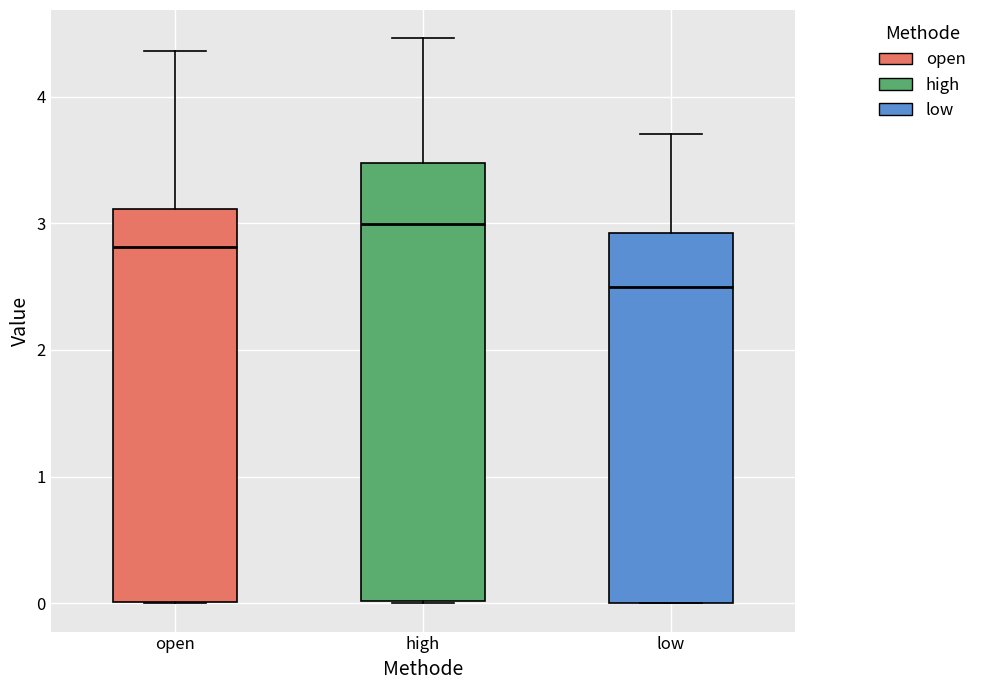

Reading left to right, read every box against the y-axis: the position of its median line, the range the box covers, and the ends of its whiskers. The values are not printed on the chart, so give them approximately, as read against the axis.

open: median 2.8, box 0.0 to 3.1, whiskers 0.0 to 4.4
high: median 3.0, box 0.0 to 3.5, whiskers 0.0 to 4.5
low: median 2.5, box 0.0 to 2.9, whiskers 0.0 to 3.7